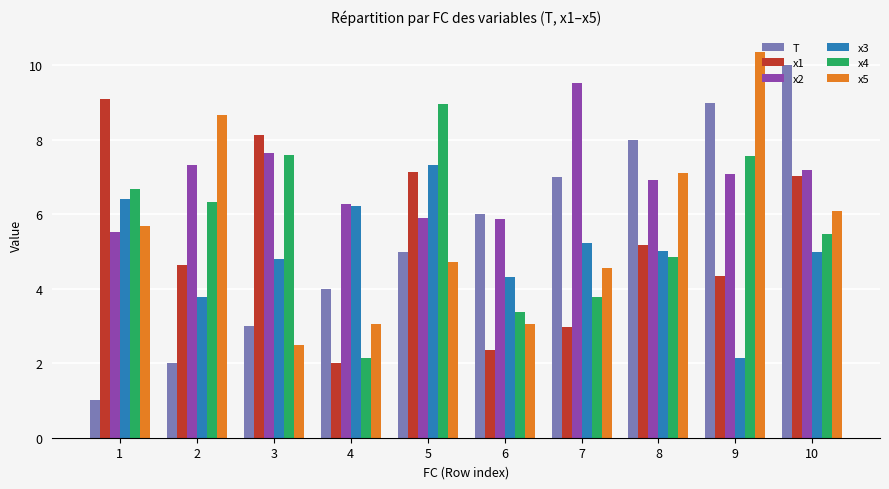

What is the difference between the second highest and second lowest values in the x1 series?

5.8